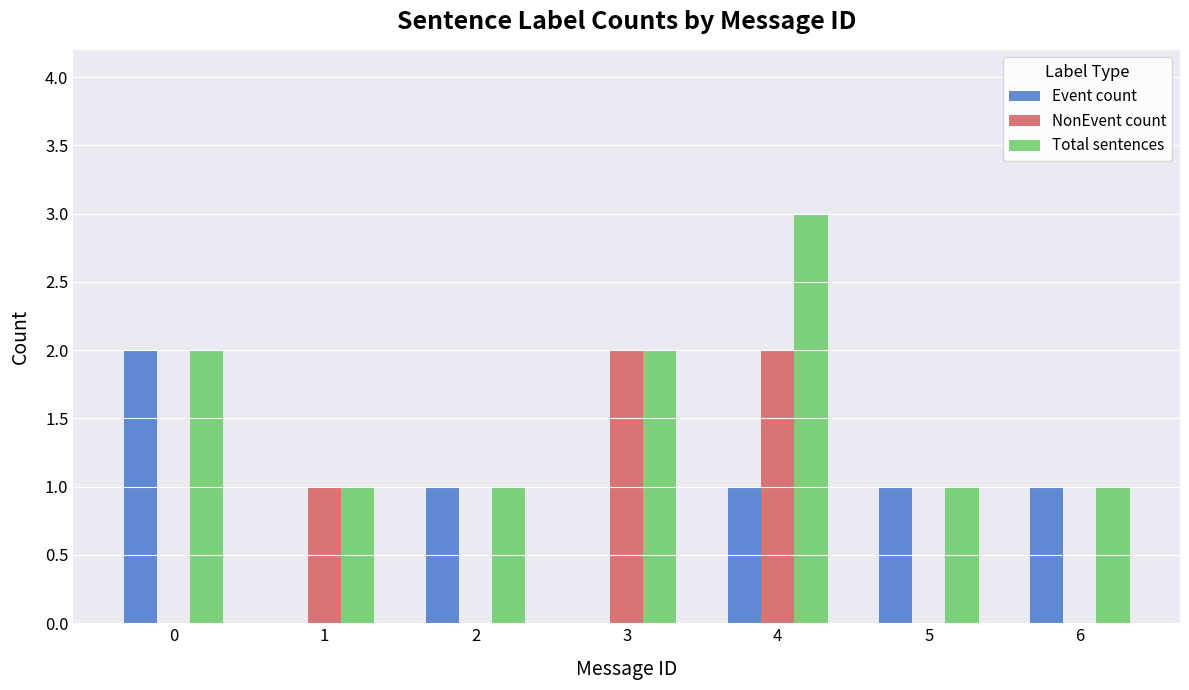

The Total sentences series shows 1 at 6. True or false?

True